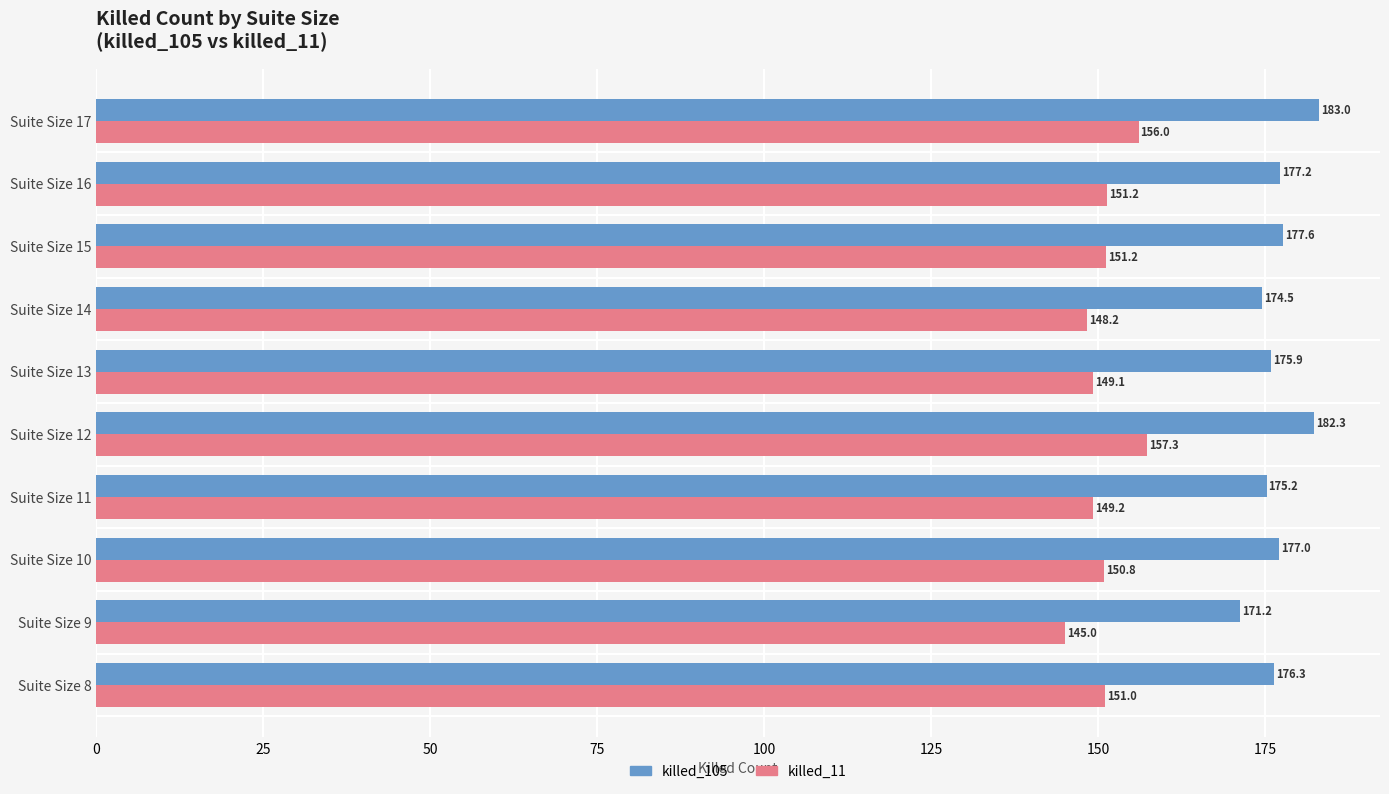

Which series has the largest total across all categories?

killed_105